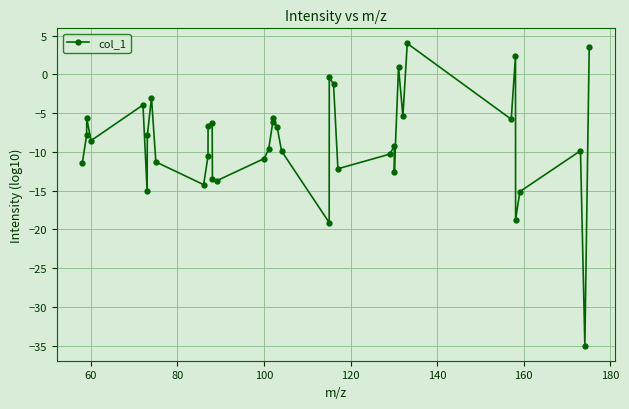

What is the difference between the second highest and second lowest values?

22.7